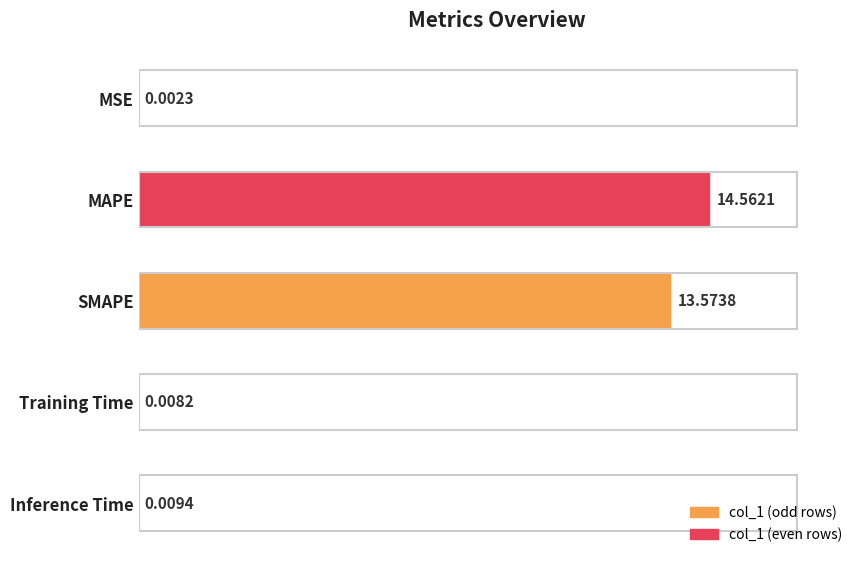

Which has a higher value, MAPE or SMAPE?

MAPE